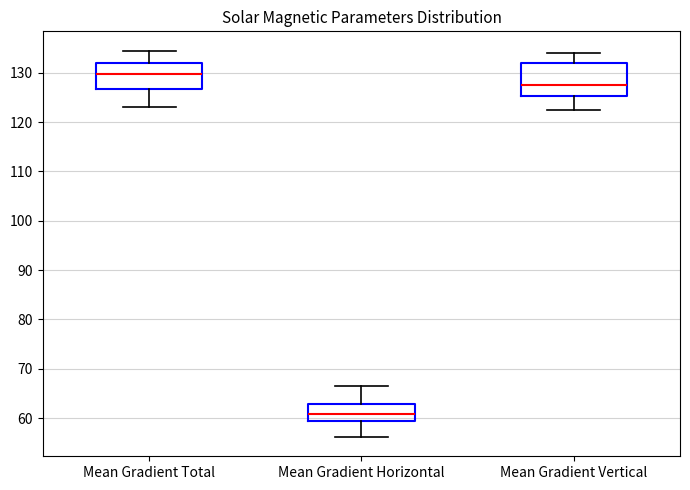

Reading left to right, read every box against the y-axis: the position of its median line, the range the box covers, and the ends of its whiskers. The values are not printed on the chart, so give them approximately, as read against the axis.

Mean Gradient Total: median 130, box 127 to 132, whiskers 123 to 134
Mean Gradient Horizontal: median 61, box 59 to 63, whiskers 56 to 66
Mean Gradient Vertical: median 128, box 125 to 132, whiskers 122 to 134